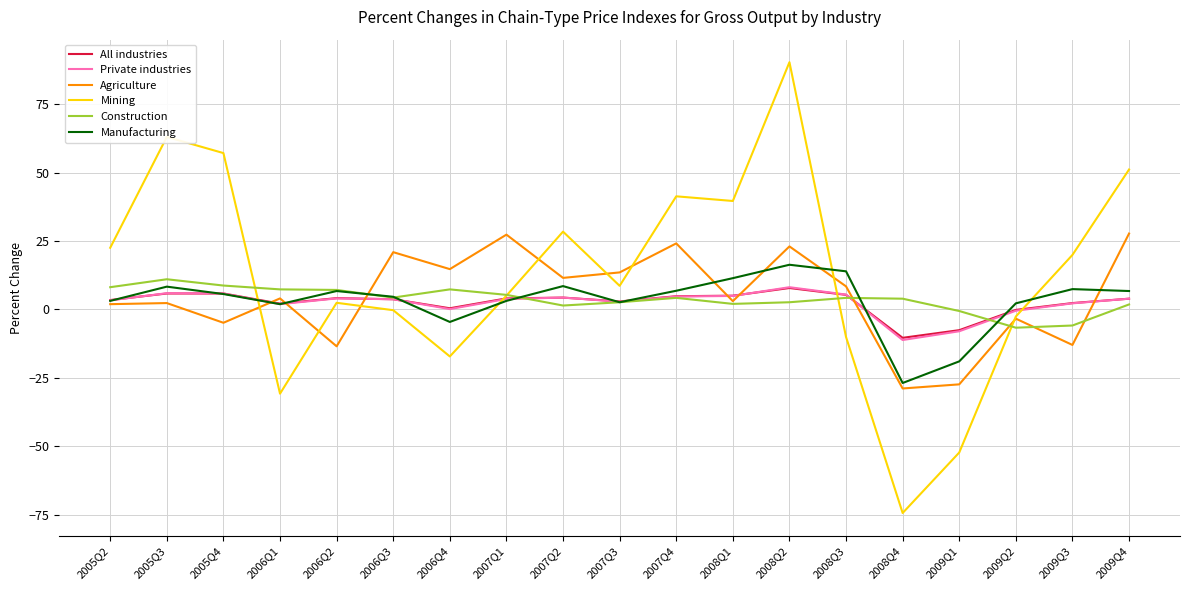

Does the chart have visible grid lines?

Yes